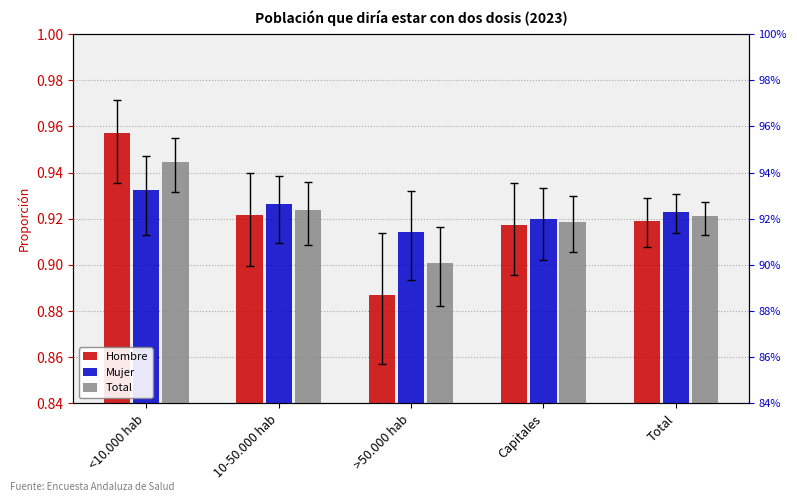

Reading right to left, transcribe all the data shown in this chart.

Hombre: Total=0.9	Capitales=0.9	>50.000 hab=0.9	10-50.000 hab=0.9	<10.000 hab=1.0
Mujer: Total=0.9	Capitales=0.9	>50.000 hab=0.9	10-50.000 hab=0.9	<10.000 hab=0.9
Total: Total=0.9	Capitales=0.9	>50.000 hab=0.9	10-50.000 hab=0.9	<10.000 hab=0.9